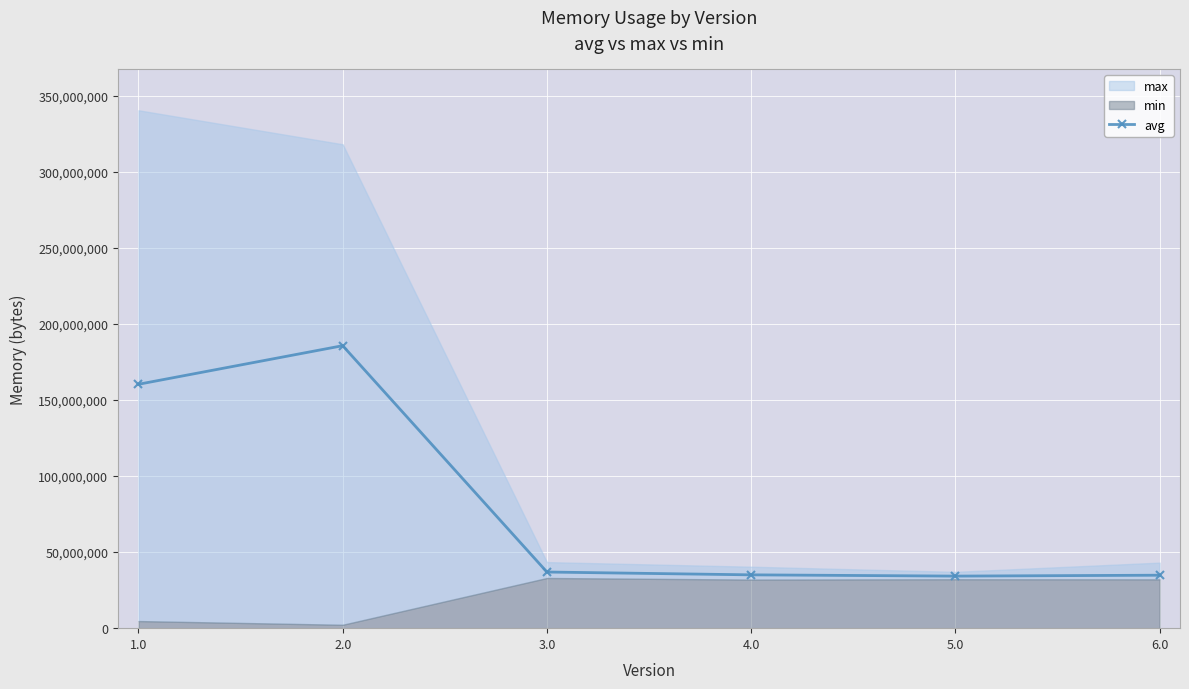

Where does the data first go above 36920045?

1.0